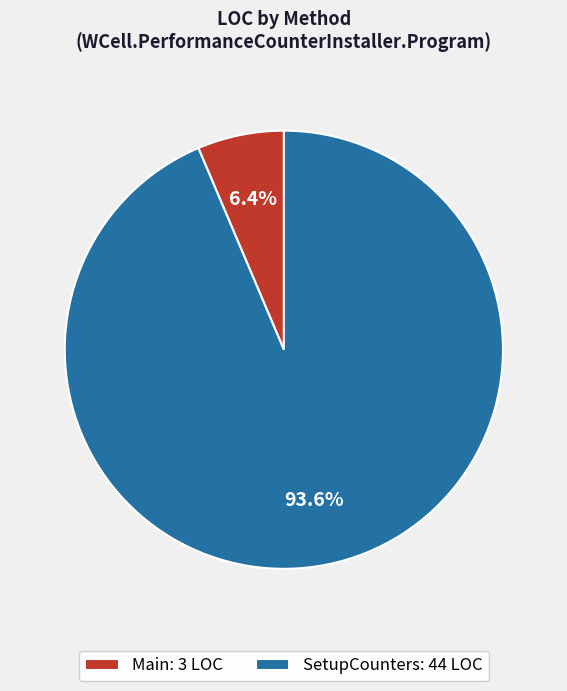

Approximately how many times larger is the value at Main compared to SetupCounters?

0.1